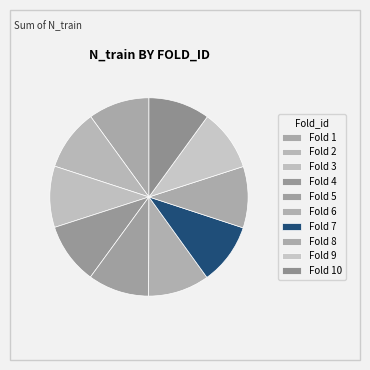

How many segments does this pie chart have?

10